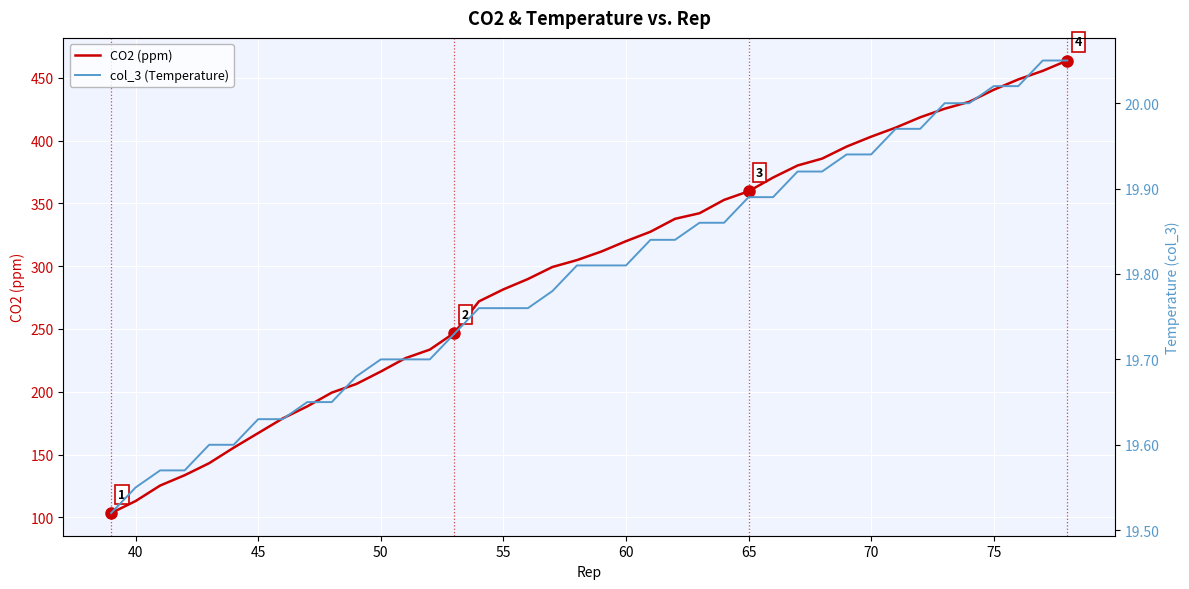

Reading right to left, transcribe all the data shown in this chart.

CO2 (ppm): 463.7	455.5	448.7	440.5	430.9	425.4	418.5	410.3	403.1	395.2	385.6	380.2	370.6	359.6	352.8	342.2	337.7	327.4	319.9	311.7	304.8	299.4	289.8	281.5	271.9	246.9	233.6	226.7	216.1	206.2	199.3	188.4	178.8	167.1	155.5	143.2	133.6	125.4	113.0	103.4
col_3 (Temperature): 20.1	20.1	20.0	20.0	20.0	20.0	20.0	20.0	19.9	19.9	19.9	19.9	19.9	19.9	19.9	19.9	19.8	19.8	19.8	19.8	19.8	19.8	19.8	19.8	19.8	19.7	19.7	19.7	19.7	19.7	19.6	19.6	19.6	19.6	19.6	19.6	19.6	19.6	19.6	19.5